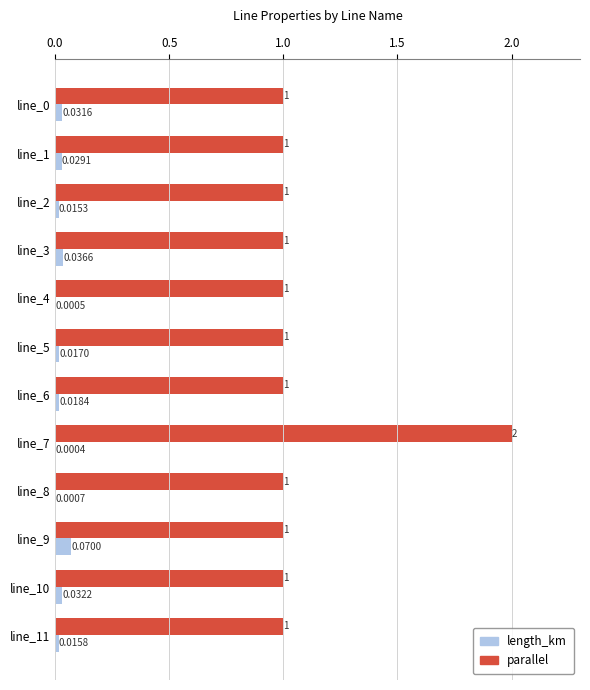

At which category is the sum across all series the highest?

line_7